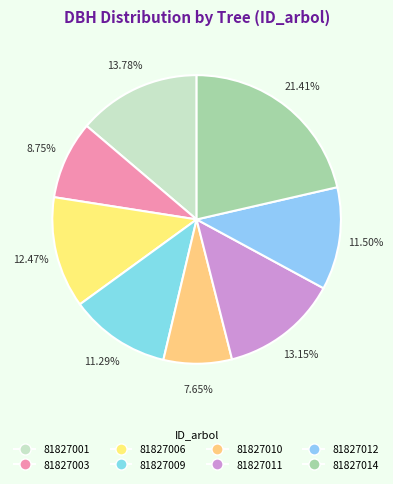

Does any single category account for the majority?

No